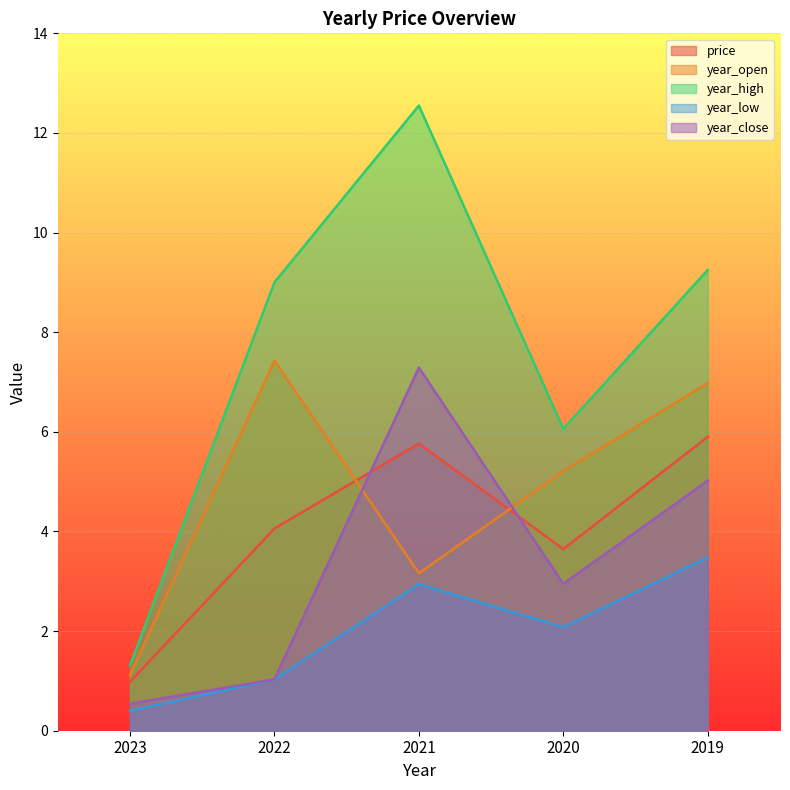

True or false: year_close and year_high cross at least once.

False